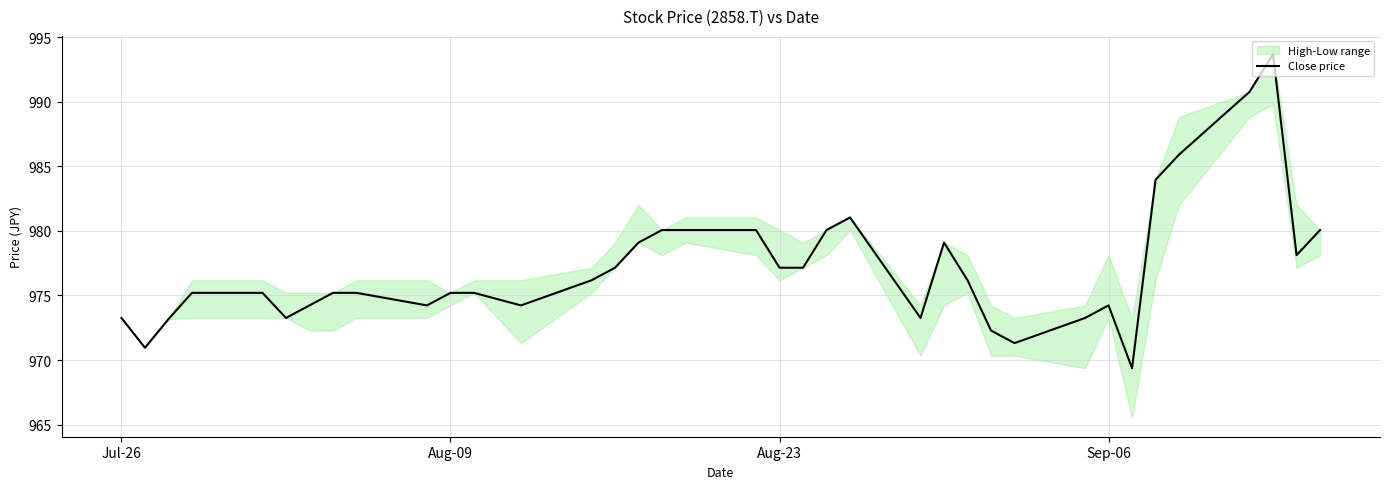

What is the minimum value for Close price?

969.4